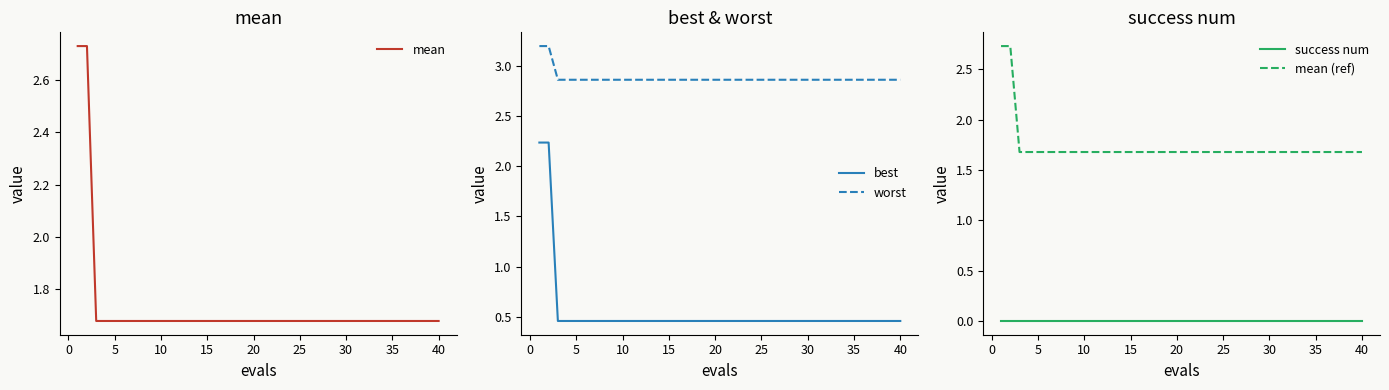

True or false: best and worst intersect in this chart.

False